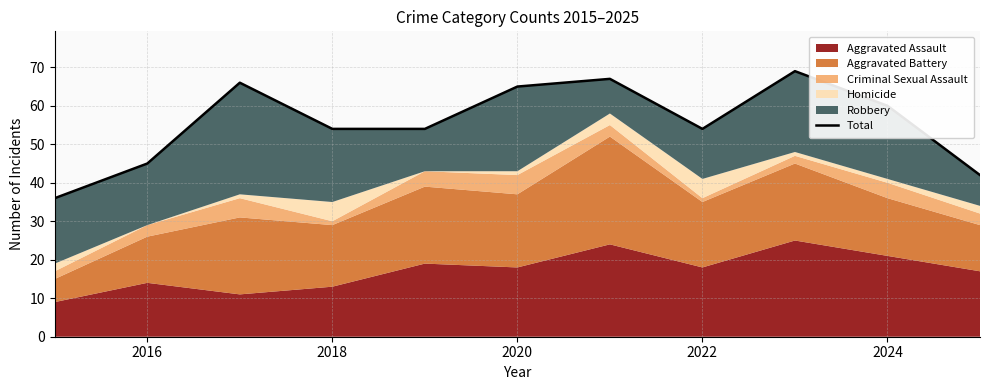

What is the smallest value displayed?

36